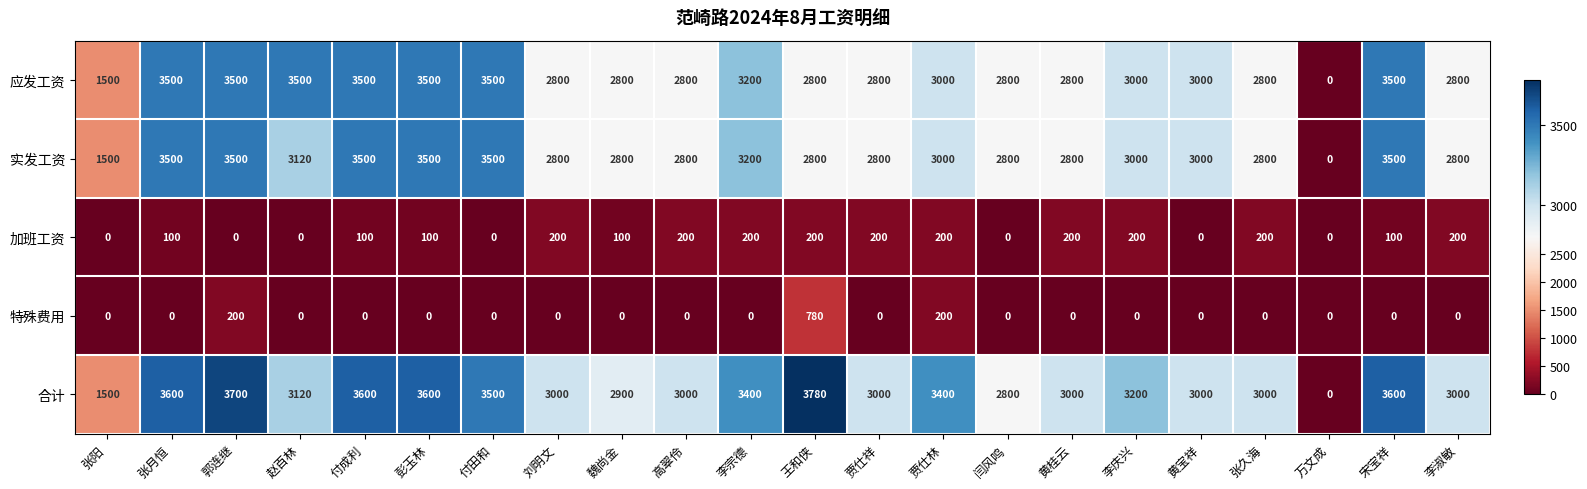

What is the maximum value shown in the chart?

3780